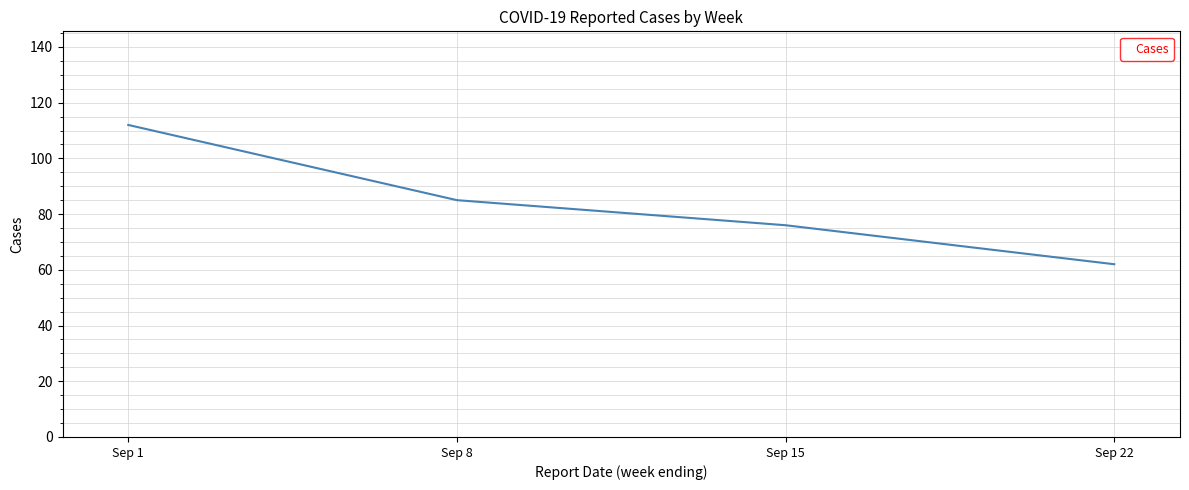

True or false: the data has more than 1 interior local peaks.

False